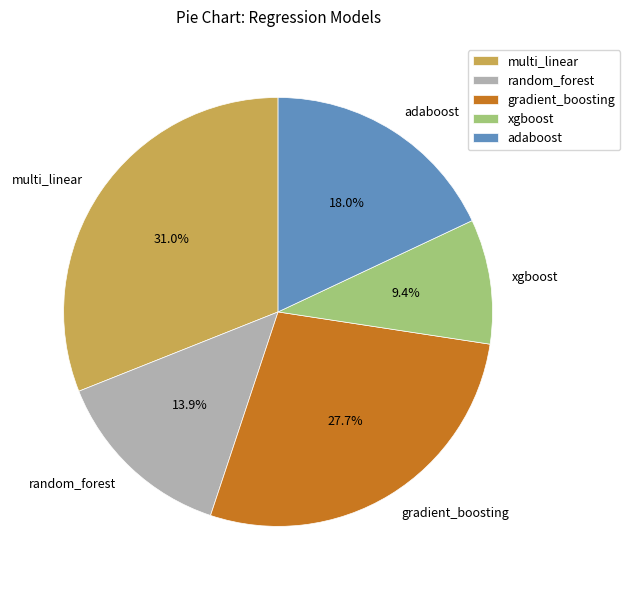

True or false: multi_linear accounts for 31% of the total.

True